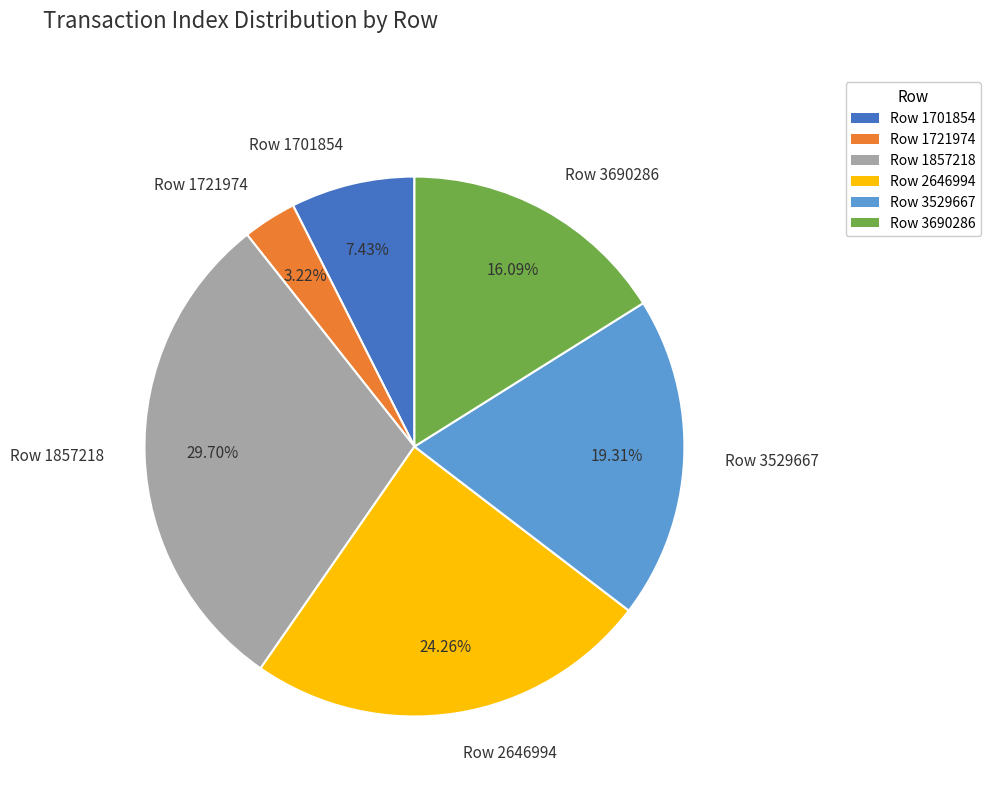

To the nearest percent, what portion does Row 1721974 represent?

3%